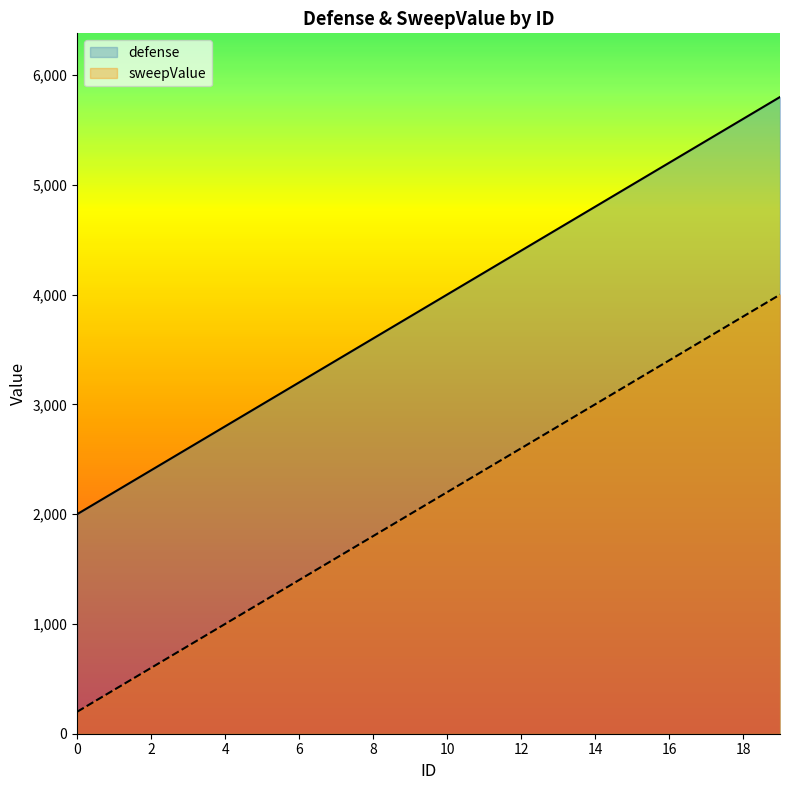

Reading right to left, what are all the values shown in this chart?

defense: 5800	5600	5400	5200	5000	4800	4600	4400	4200	4000	3800	3600	3400	3200	3000	2800	2600	2400	2200	2000
sweepValue: 4000	3800	3600	3400	3200	3000	2800	2600	2400	2200	2000	1800	1600	1400	1200	1000	800	600	400	200